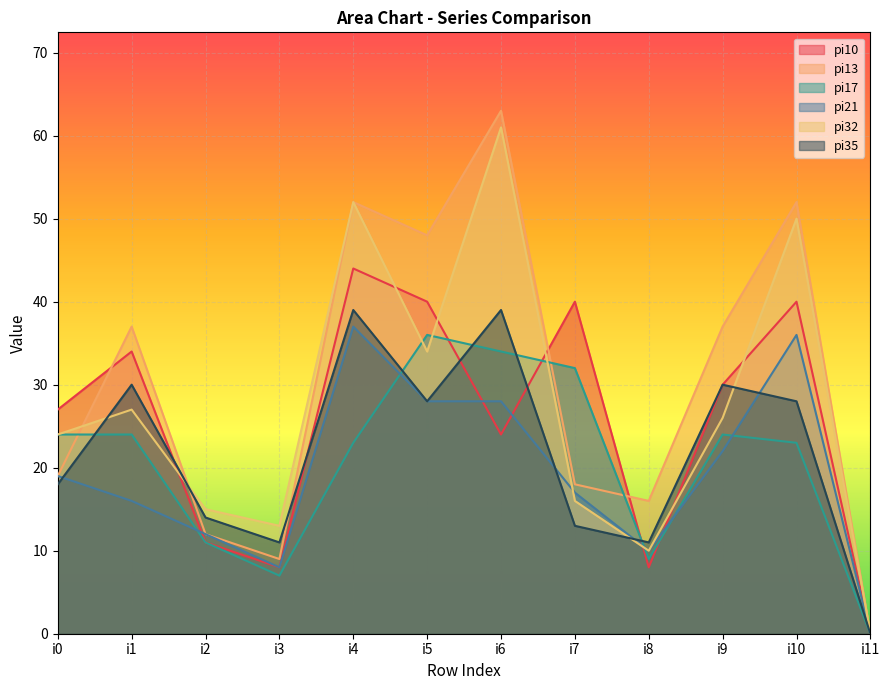

What is the difference between the highest and lowest values at i1?

21